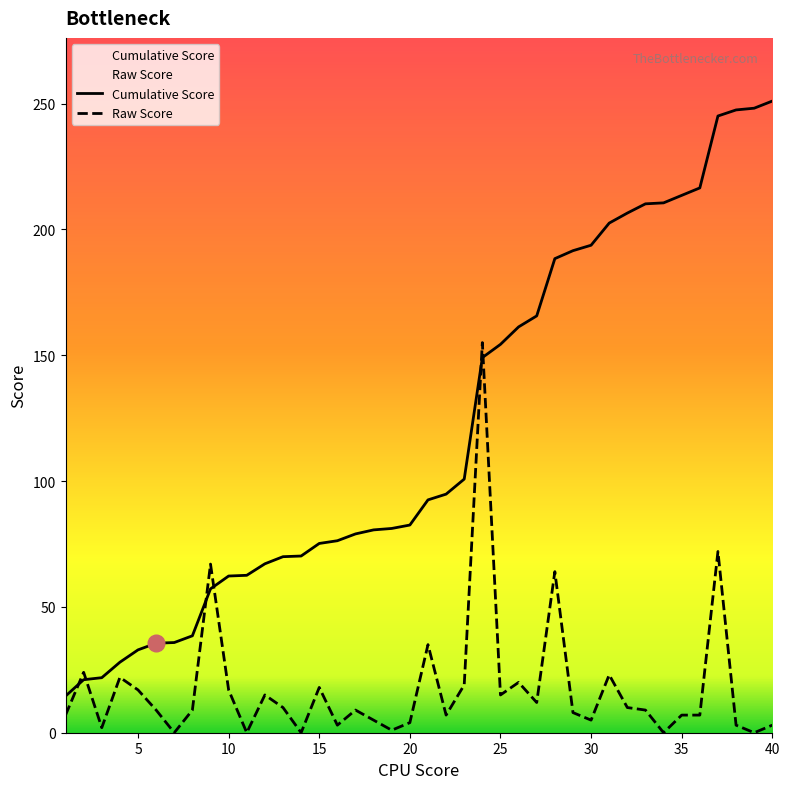

Which series has the largest total across all categories?

Cumulative Score